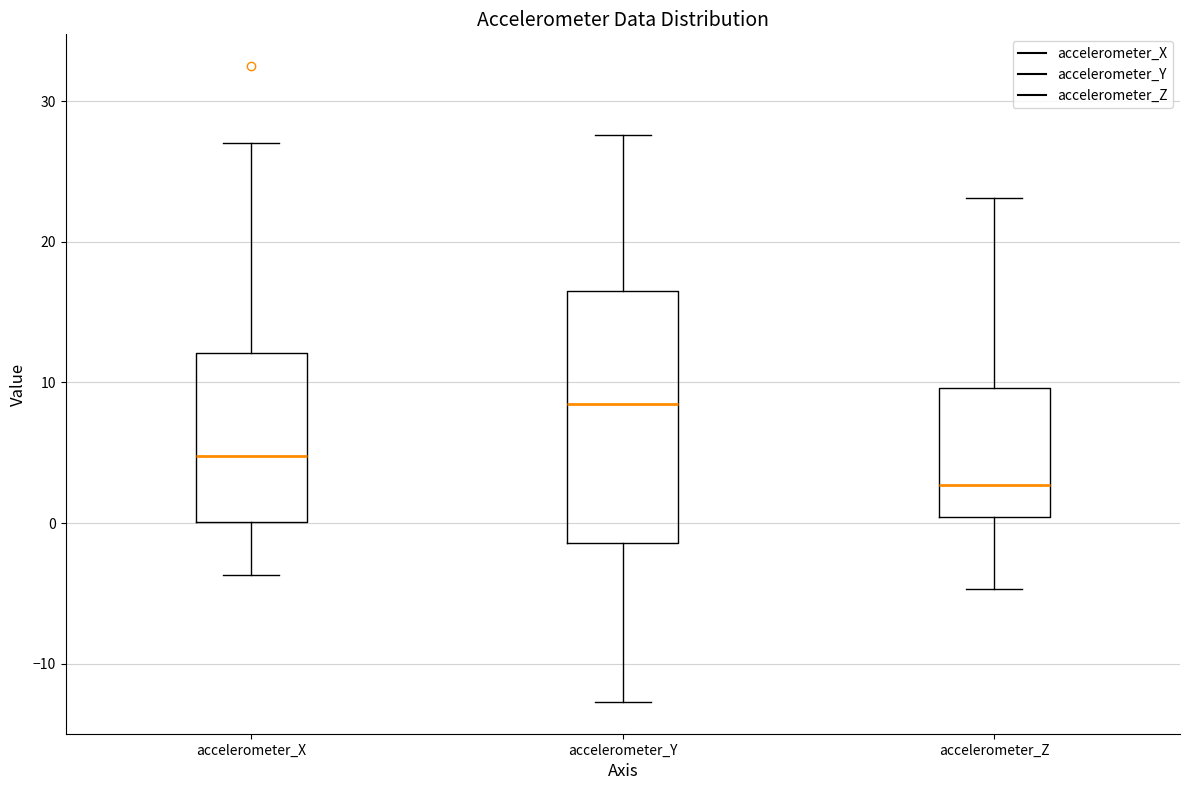

Comparing the boxes themselves (not the whiskers), which one is the tallest?

accelerometer_Y